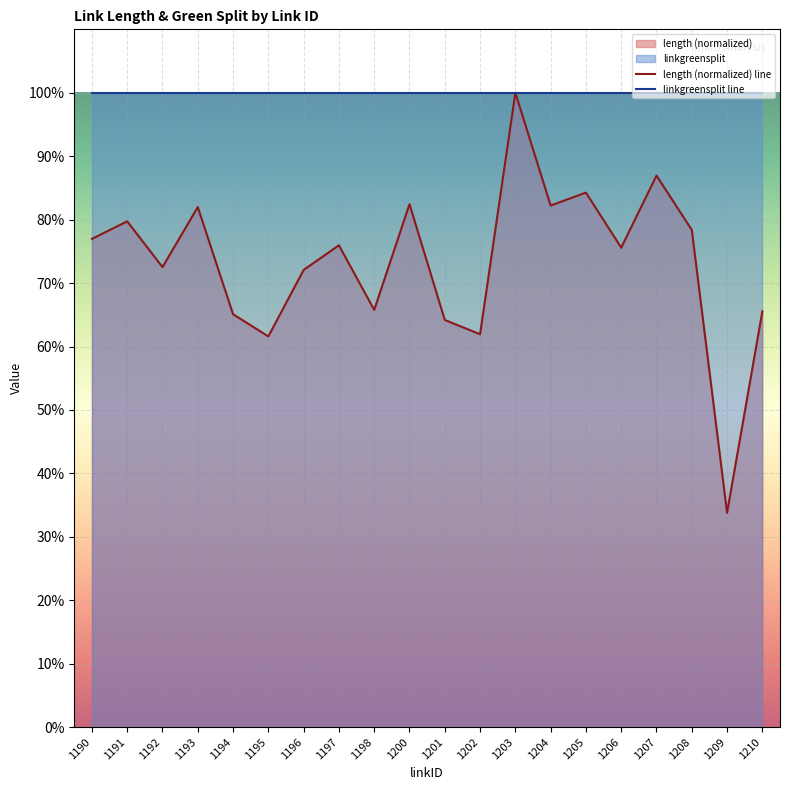

Where is the first local maximum?

1191